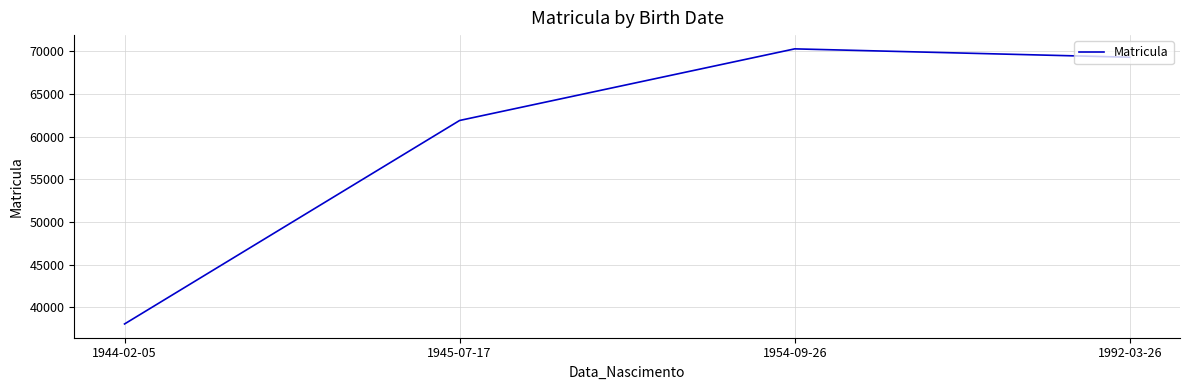

The value at 1945-07-17 is 43234. True or false?

False